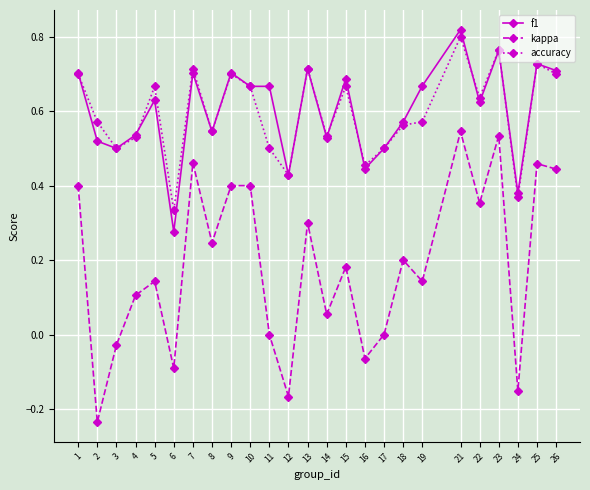

How many distinct data groups are displayed?

3